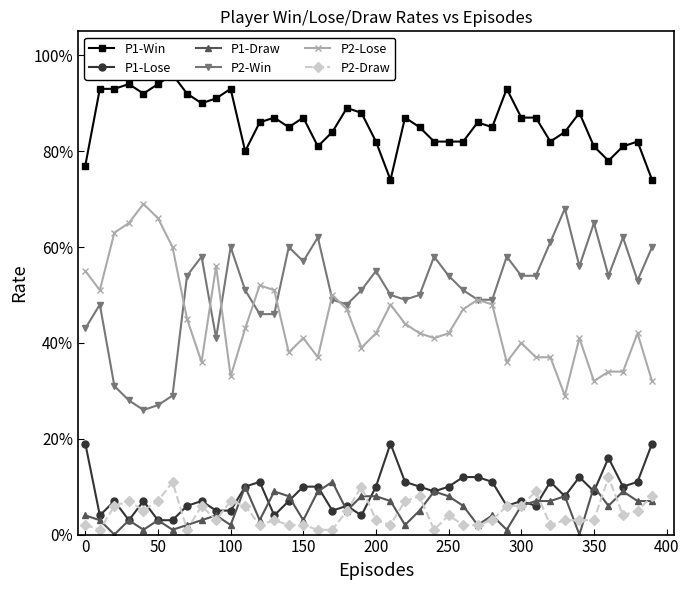

How many interior local valleys does the P1-Lose series have?

11